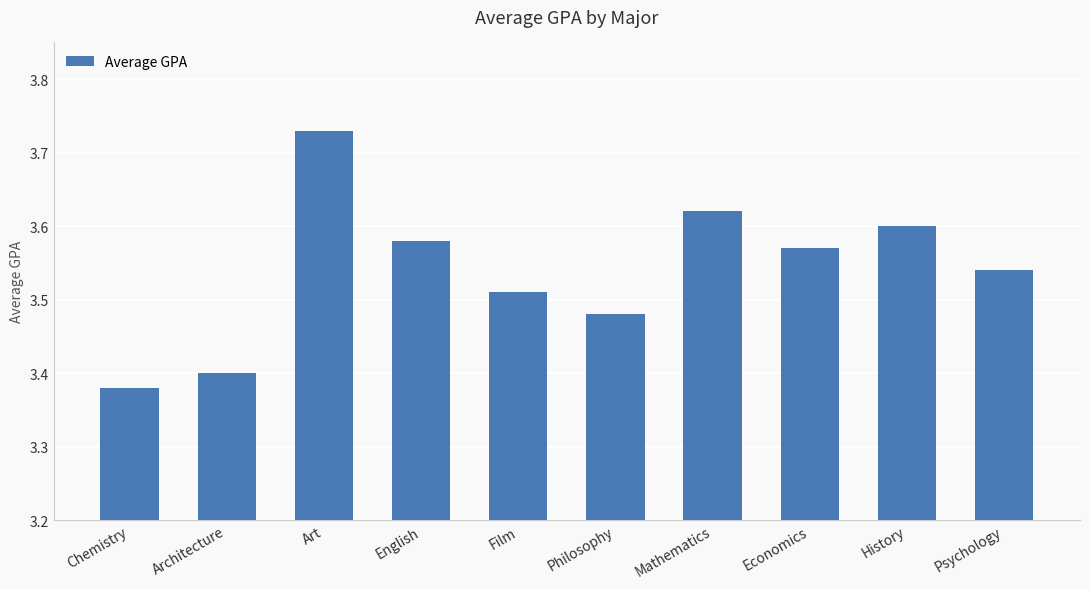

What is the ratio of the value at History to the value at Film?

1.0